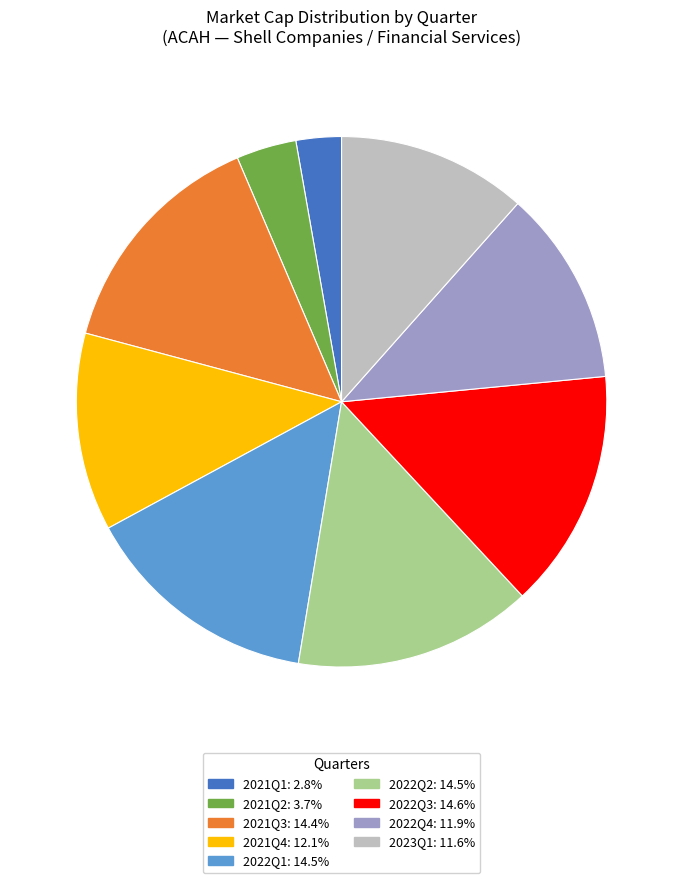

Approximately how many times larger is the value at 2022Q4: 11.9% compared to 2023Q1: 11.6%?

1.0